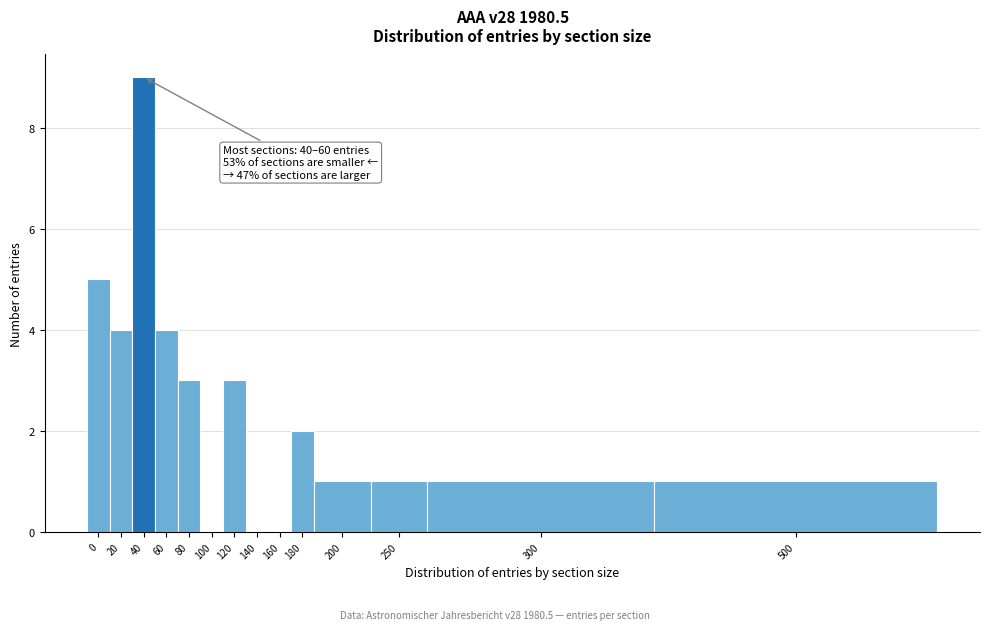

Reading left to right, list all the values displayed in this chart.

0=5	20=4	40=9	60=4	80=3	100=0	120=3	140=0	160=0	180=2	200=1	250=1	300=1	500=1